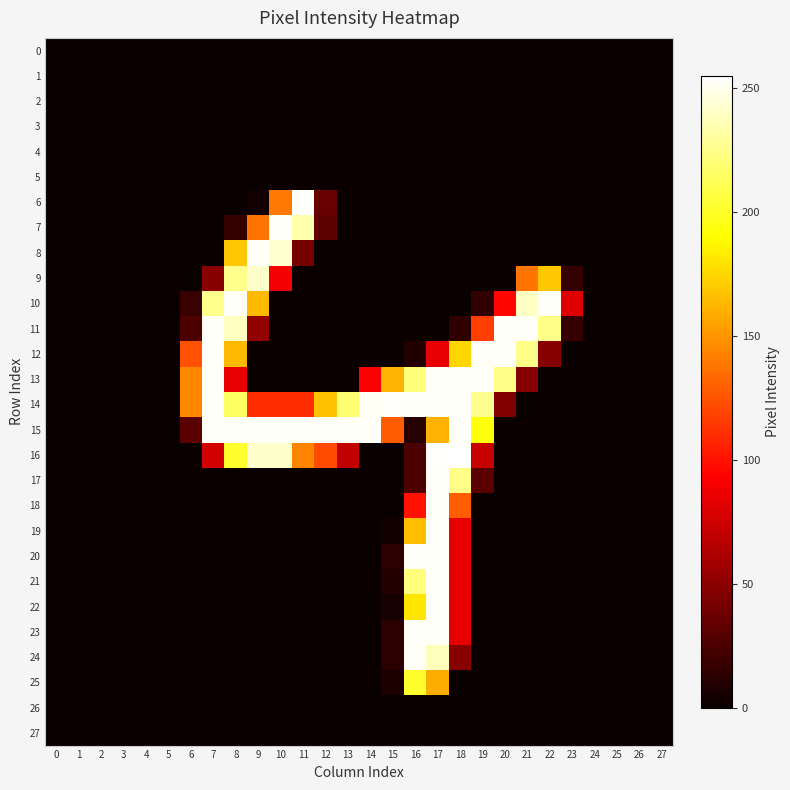

Which has a higher value, 17 or 24?

17